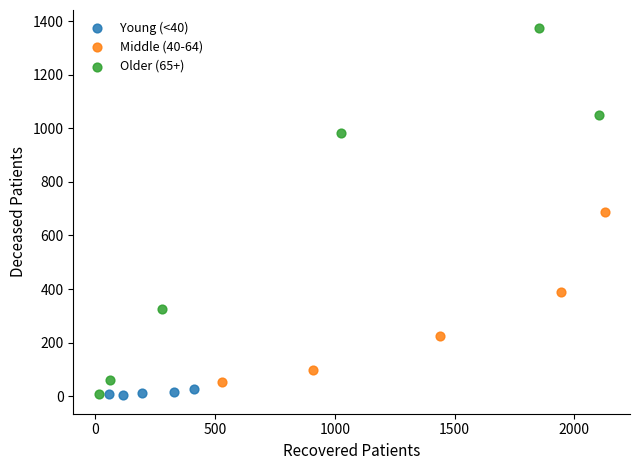

Which series has the largest Y range (max minus min)?

Older (65+)